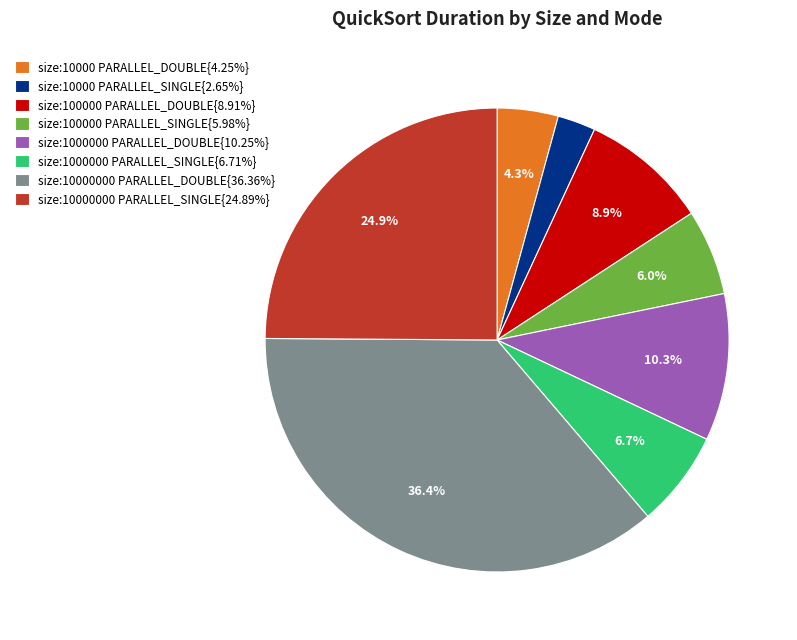

Is there any slice that represents more than half of the pie?

No